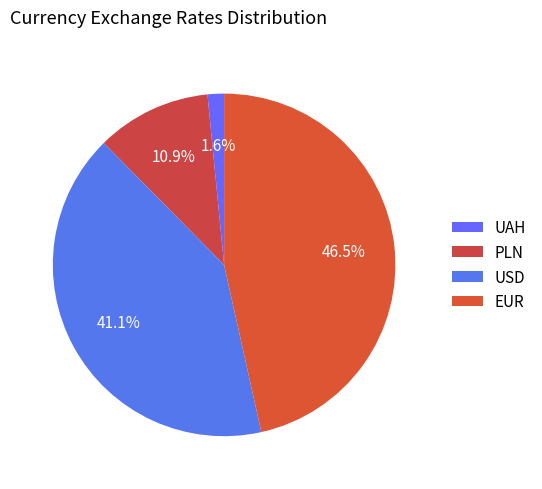

To the nearest percent, what is the average slice percentage?

25%